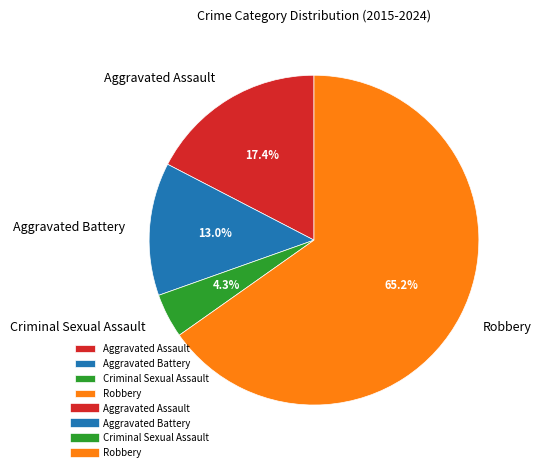

To the nearest percent, what portion does Criminal Sexual Assault represent?

4%